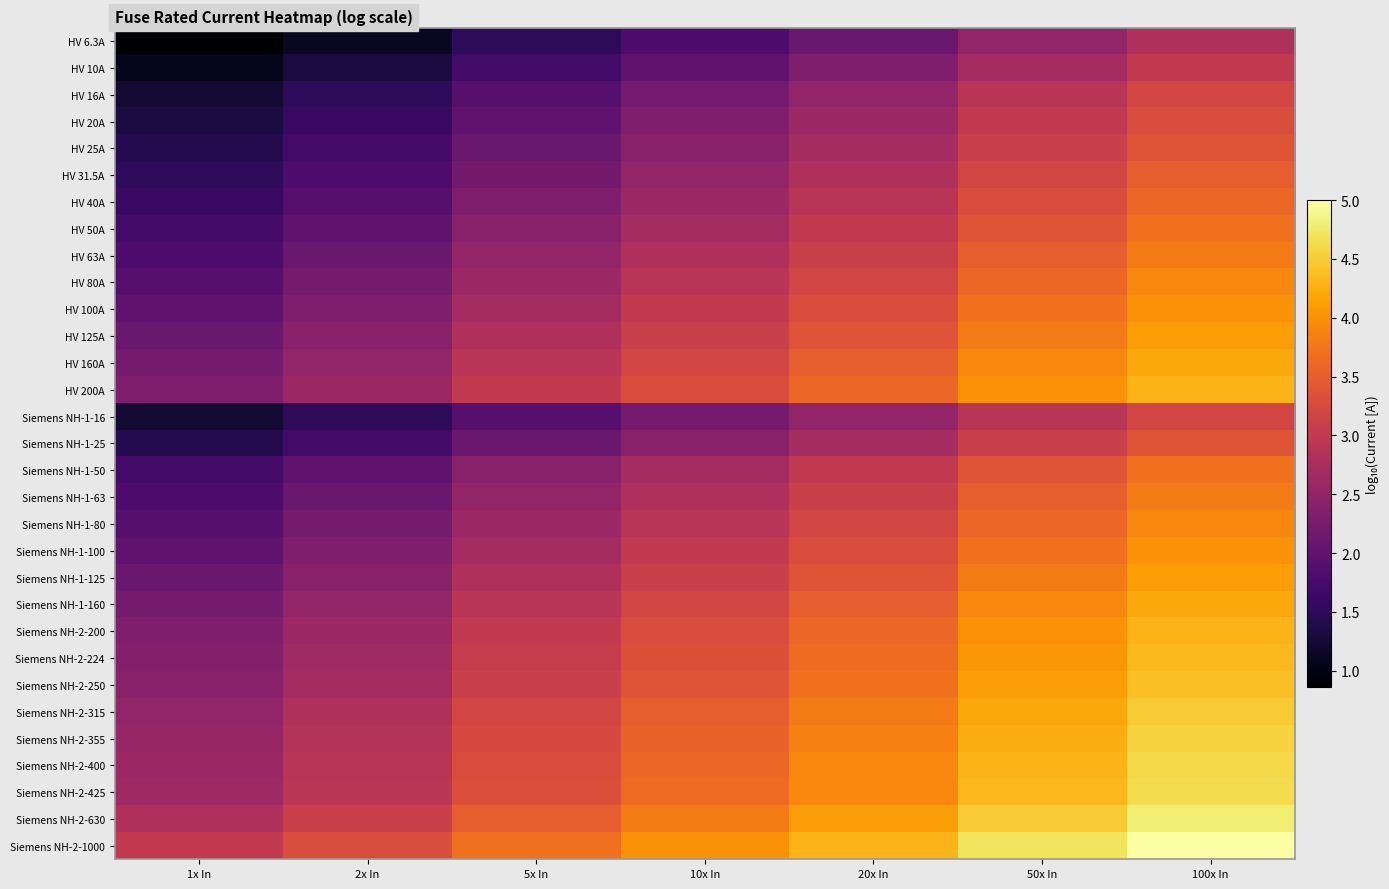

Reading left to right, list all the values displayed in this chart.

HV 6.3A: 1x In=0.9	2x In=1.1	5x In=1.5	10x In=1.8	20x In=2.1	50x In=2.5	100x In=2.8
HV 10A: 1x In=1.0	2x In=1.3	5x In=1.7	10x In=2.0	20x In=2.3	50x In=2.7	100x In=3.0
HV 16A: 1x In=1.2	2x In=1.5	5x In=1.9	10x In=2.2	20x In=2.5	50x In=2.9	100x In=3.2
HV 20A: 1x In=1.3	2x In=1.6	5x In=2.0	10x In=2.3	20x In=2.6	50x In=3.0	100x In=3.3
HV 25A: 1x In=1.4	2x In=1.7	5x In=2.1	10x In=2.4	20x In=2.7	50x In=3.1	100x In=3.4
HV 31.5A: 1x In=1.5	2x In=1.8	5x In=2.2	10x In=2.5	20x In=2.8	50x In=3.2	100x In=3.5
HV 40A: 1x In=1.6	2x In=1.9	5x In=2.3	10x In=2.6	20x In=2.9	50x In=3.3	100x In=3.6
HV 50A: 1x In=1.7	2x In=2.0	5x In=2.4	10x In=2.7	20x In=3.0	50x In=3.4	100x In=3.7
HV 63A: 1x In=1.8	2x In=2.1	5x In=2.5	10x In=2.8	20x In=3.1	50x In=3.5	100x In=3.8
HV 80A: 1x In=1.9	2x In=2.2	5x In=2.6	10x In=2.9	20x In=3.2	50x In=3.6	100x In=3.9
HV 100A: 1x In=2.0	2x In=2.3	5x In=2.7	10x In=3.0	20x In=3.3	50x In=3.7	100x In=4.0
HV 125A: 1x In=2.1	2x In=2.4	5x In=2.8	10x In=3.1	20x In=3.4	50x In=3.8	100x In=4.1
HV 160A: 1x In=2.2	2x In=2.5	5x In=2.9	10x In=3.2	20x In=3.5	50x In=3.9	100x In=4.2
HV 200A: 1x In=2.3	2x In=2.6	5x In=3.0	10x In=3.3	20x In=3.6	50x In=4.0	100x In=4.3
Siemens NH-1-16: 1x In=1.2	2x In=1.5	5x In=1.9	10x In=2.2	20x In=2.5	50x In=2.9	100x In=3.2
Siemens NH-1-25: 1x In=1.4	2x In=1.7	5x In=2.1	10x In=2.4	20x In=2.7	50x In=3.1	100x In=3.4
Siemens NH-1-50: 1x In=1.7	2x In=2.0	5x In=2.4	10x In=2.7	20x In=3.0	50x In=3.4	100x In=3.7
Siemens NH-1-63: 1x In=1.8	2x In=2.1	5x In=2.5	10x In=2.8	20x In=3.1	50x In=3.5	100x In=3.8
Siemens NH-1-80: 1x In=1.9	2x In=2.2	5x In=2.6	10x In=2.9	20x In=3.2	50x In=3.6	100x In=3.9
Siemens NH-1-100: 1x In=2.0	2x In=2.3	5x In=2.7	10x In=3.0	20x In=3.3	50x In=3.7	100x In=4.0
Siemens NH-1-125: 1x In=2.1	2x In=2.4	5x In=2.8	10x In=3.1	20x In=3.4	50x In=3.8	100x In=4.1
Siemens NH-1-160: 1x In=2.2	2x In=2.5	5x In=2.9	10x In=3.2	20x In=3.5	50x In=3.9	100x In=4.2
Siemens NH-2-200: 1x In=2.3	2x In=2.6	5x In=3.0	10x In=3.3	20x In=3.6	50x In=4.0	100x In=4.3
Siemens NH-2-224: 1x In=2.4	2x In=2.7	5x In=3.0	10x In=3.4	20x In=3.7	50x In=4.0	100x In=4.4
Siemens NH-2-250: 1x In=2.4	2x In=2.7	5x In=3.1	10x In=3.4	20x In=3.7	50x In=4.1	100x In=4.4
Siemens NH-2-315: 1x In=2.5	2x In=2.8	5x In=3.2	10x In=3.5	20x In=3.8	50x In=4.2	100x In=4.5
Siemens NH-2-355: 1x In=2.6	2x In=2.9	5x In=3.2	10x In=3.6	20x In=3.9	50x In=4.2	100x In=4.6
Siemens NH-2-400: 1x In=2.6	2x In=2.9	5x In=3.3	10x In=3.6	20x In=3.9	50x In=4.3	100x In=4.6
Siemens NH-2-425: 1x In=2.6	2x In=2.9	5x In=3.3	10x In=3.6	20x In=3.9	50x In=4.3	100x In=4.6
Siemens NH-2-630: 1x In=2.8	2x In=3.1	5x In=3.5	10x In=3.8	20x In=4.1	50x In=4.5	100x In=4.8
Siemens NH-2-1000: 1x In=3.0	2x In=3.3	5x In=3.7	10x In=4.0	20x In=4.3	50x In=4.7	100x In=5.0